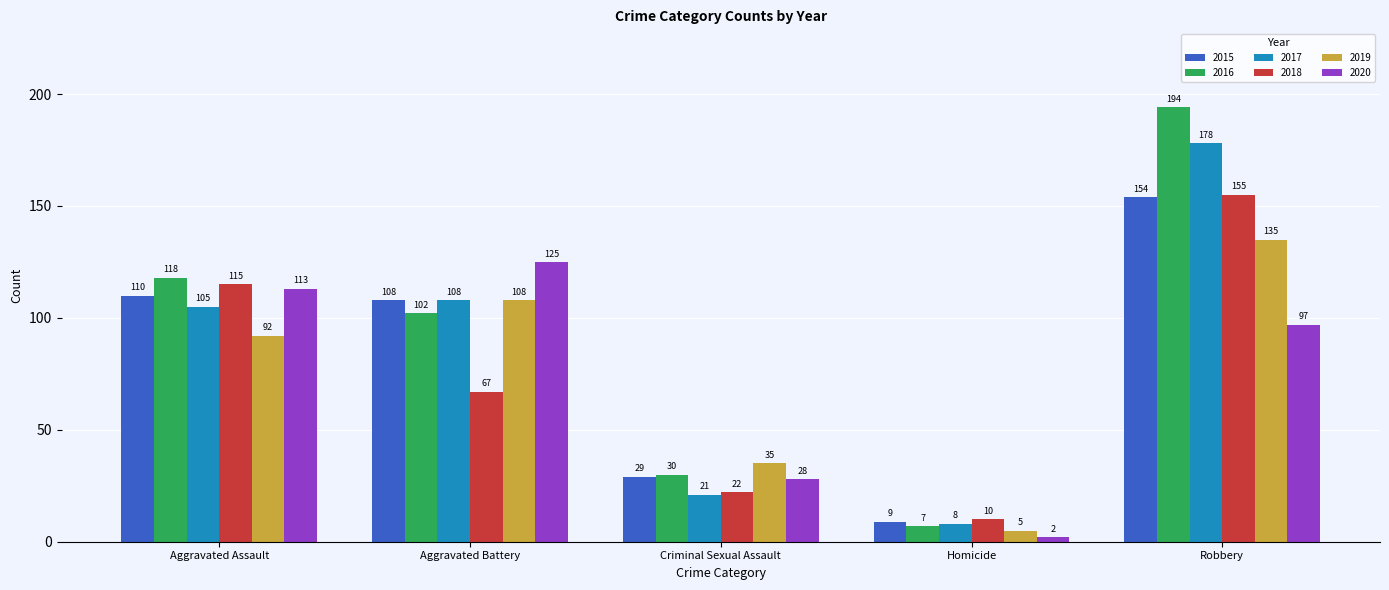

What is the maximum value shown in the chart?

194